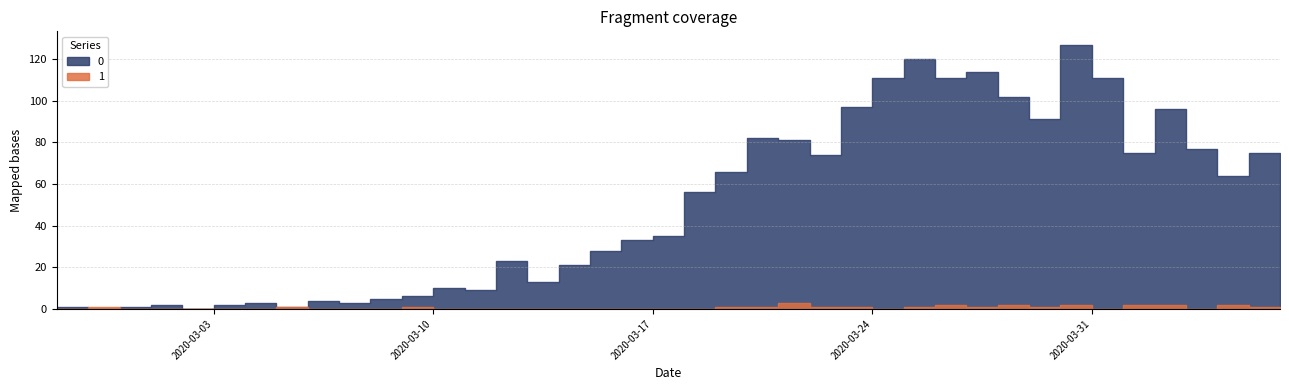

Where is 0 nearest to the value 63?

2020-04-04